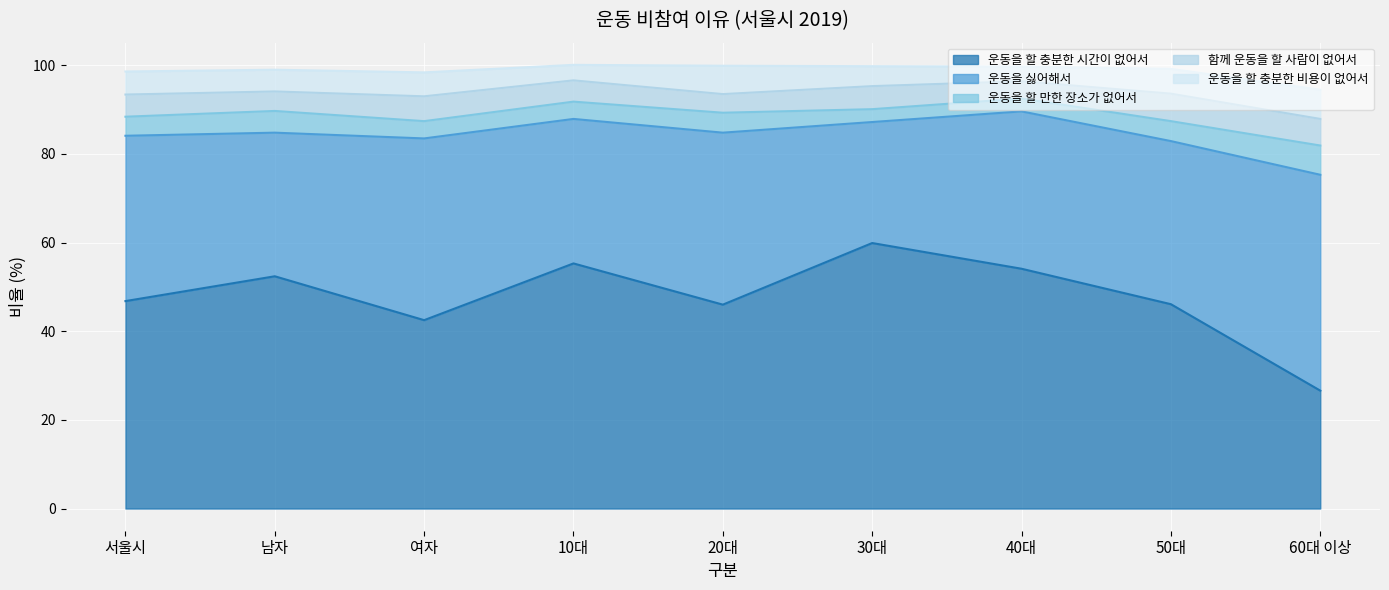

Is it true that 함께 운동을 할 사람이 없어서 equals 6.3 at 10대?

False